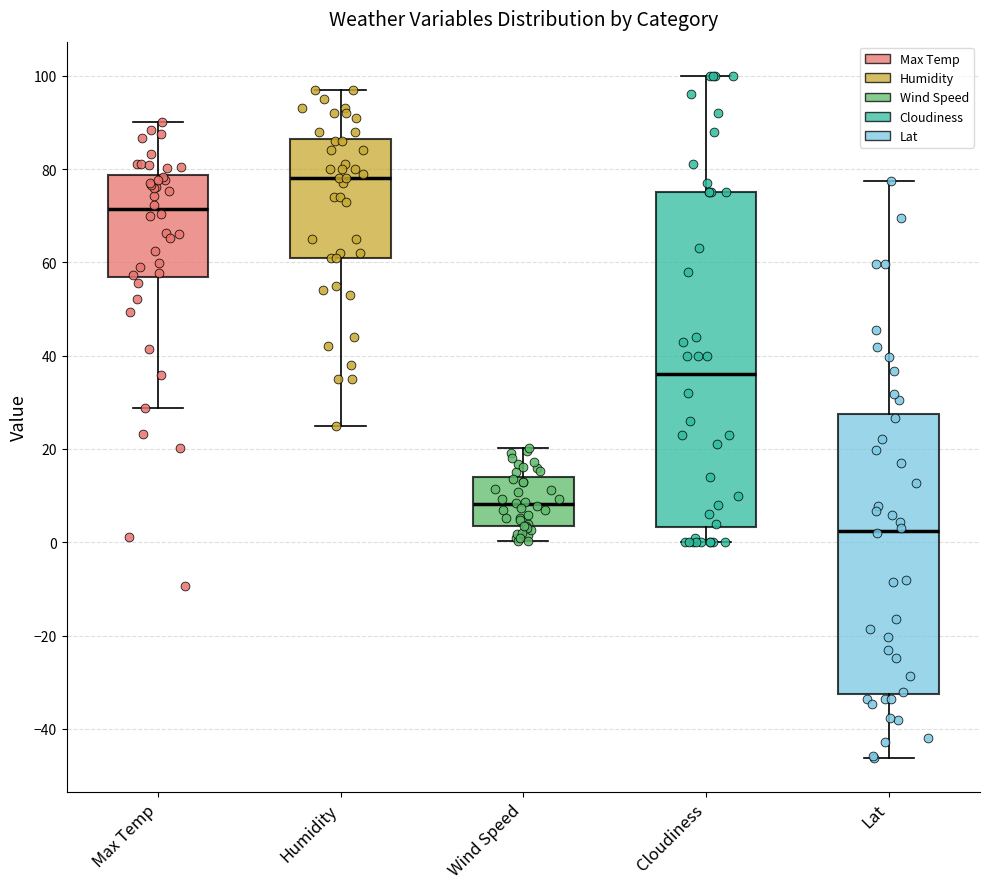

Reading left to right, transcribe this box plot: for each box, give where its median line is, the range the box spans, and where its two whiskers end, as read against the y-axis. The values are not printed on the chart, so give them approximately, as read against the axis.

Max Temp: median 72, box 56 to 78, whiskers 28 to 90
Humidity: median 78, box 62 to 86, whiskers 26 to 98
Wind Speed: median 8, box 4 to 14, whiskers 0 to 20
Cloudiness: median 36, box 4 to 76, whiskers 0 to 100
Lat: median 2, box -32 to 28, whiskers -46 to 78